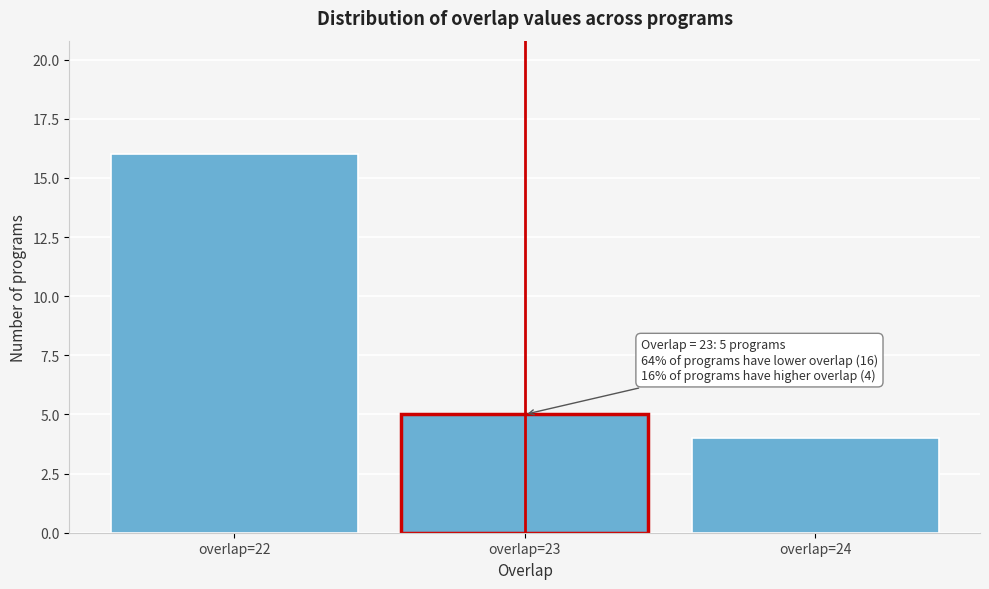

Over which range of the x-axis is the bar tallest?

21.5 to 22.5